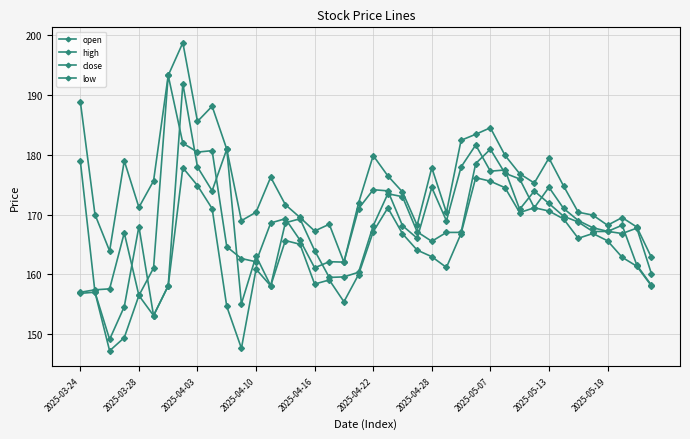

How many lines are shown in the chart?

4